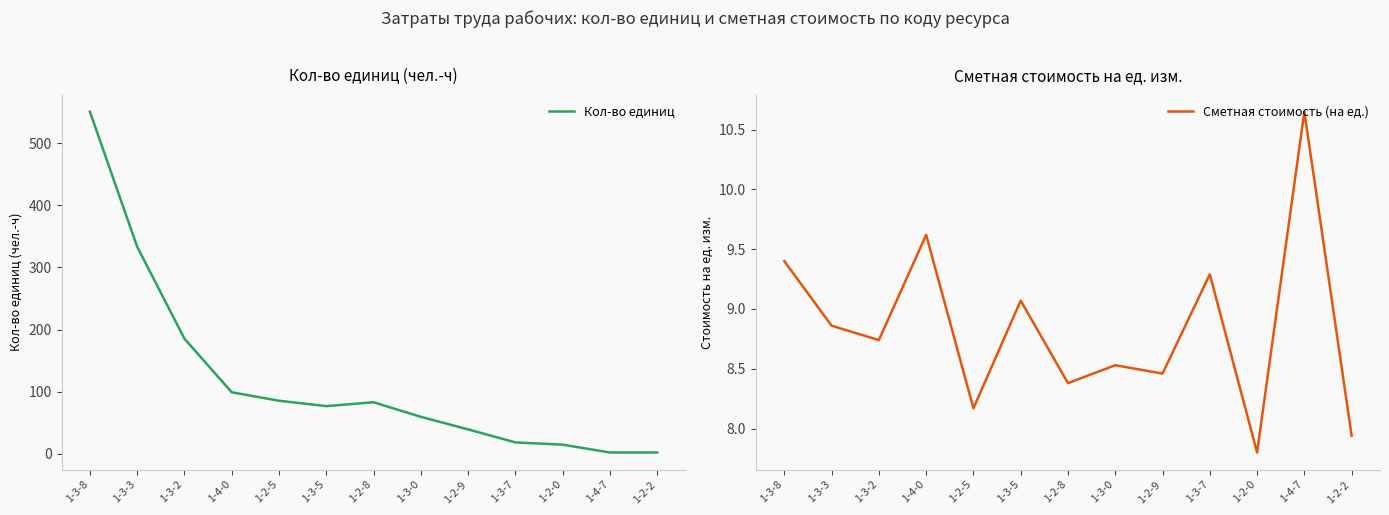

At which category is the sum across all series the highest?

1-3-8